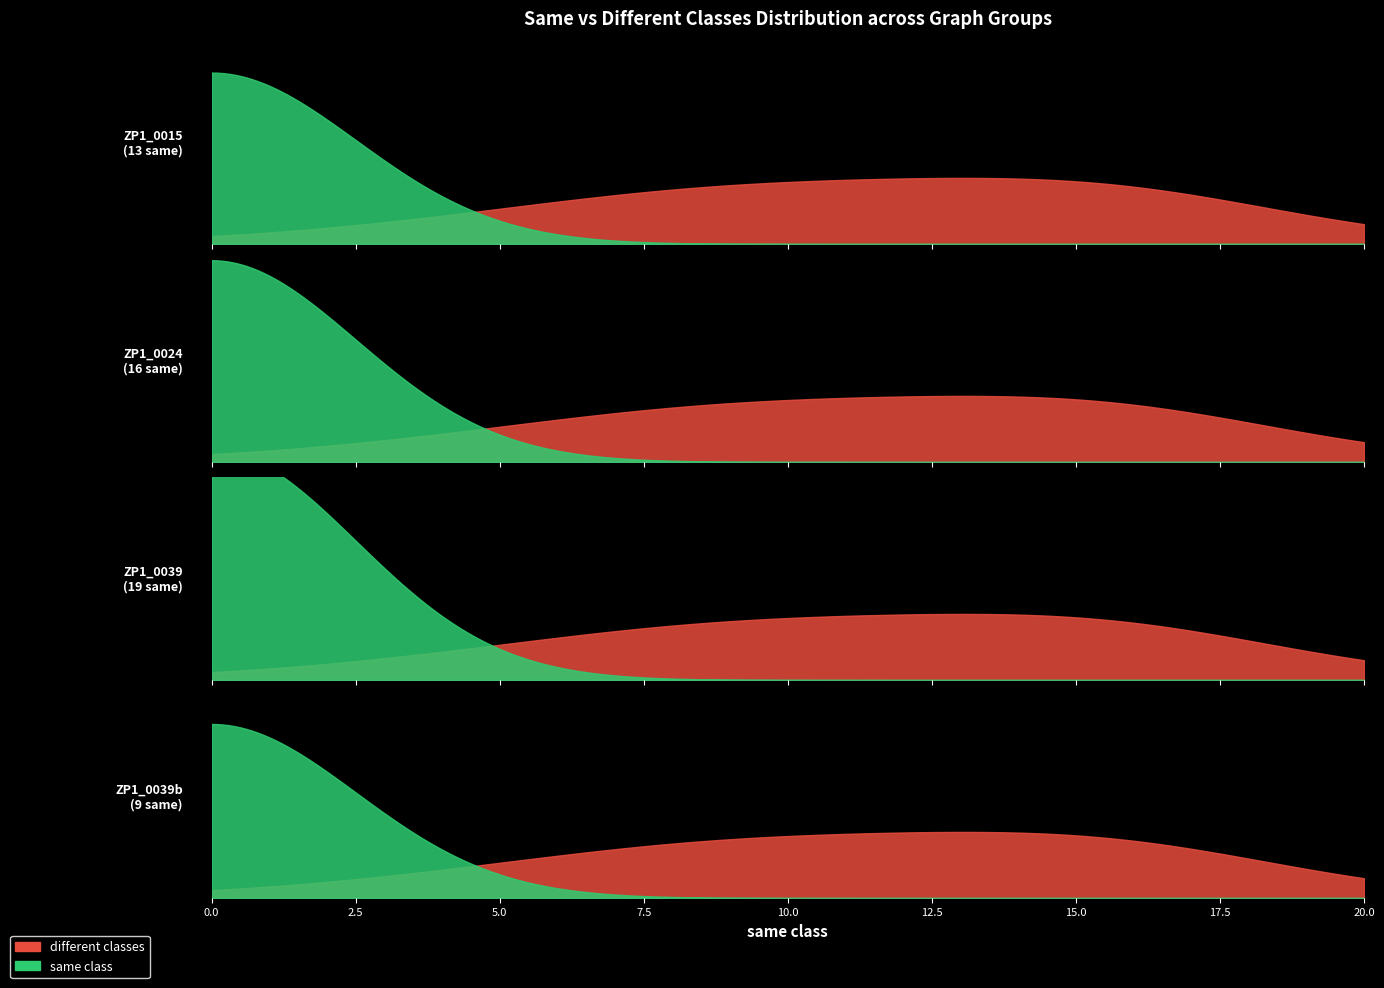

True or false: same class and different classes cross at least once.

False